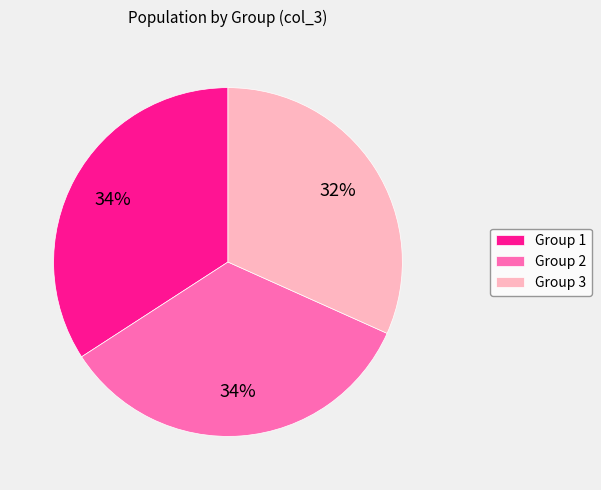

To the nearest percent, what is the average slice percentage?

33%